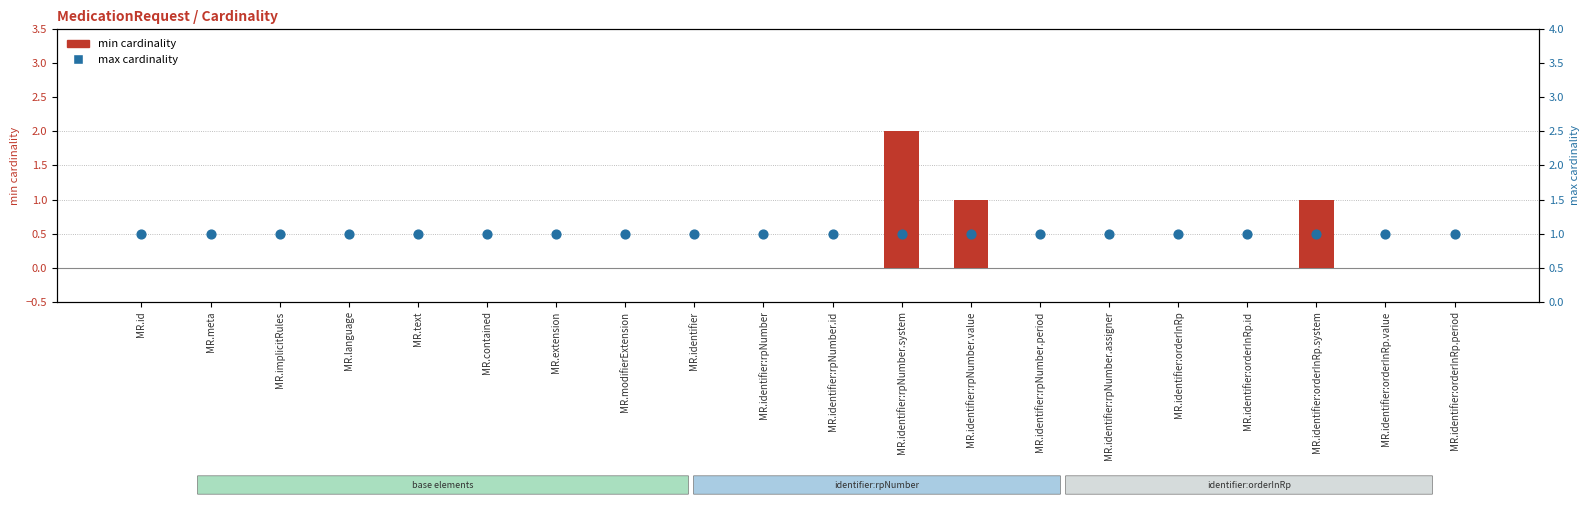

Which series contains the lowest Y value?

min cardinality